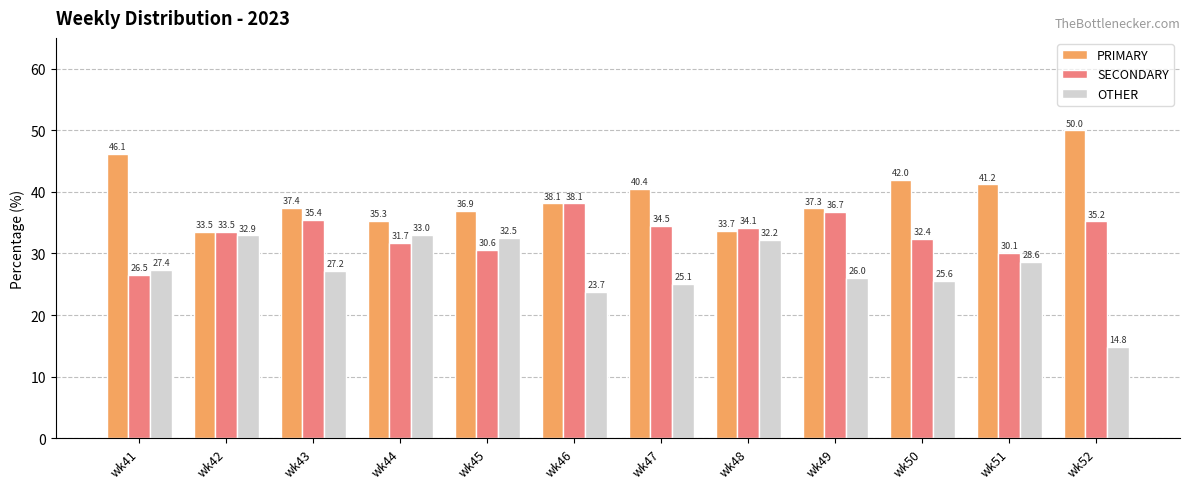

What is the minimum value shown in the chart?

14.8